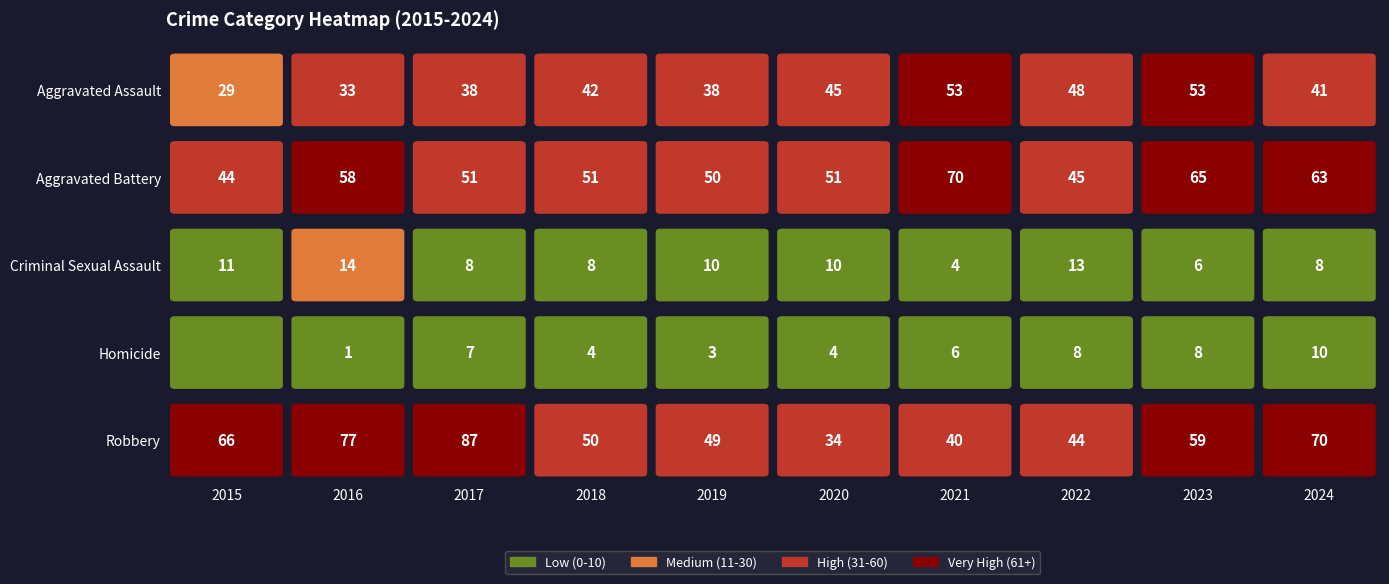

Read the Aggravated Assault value at 2023, to the nearest 5.

55